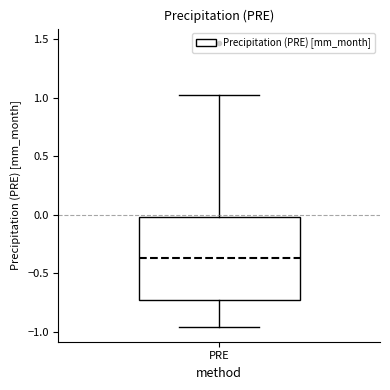

Read this box plot against the y-axis: the position of the median line, the range covered by the box, and the ends of both whiskers. The values are not printed on the chart, so give them approximately, as read against the axis.

median -0.35, box -0.75 to 0.00, whiskers -0.95 to 1.00